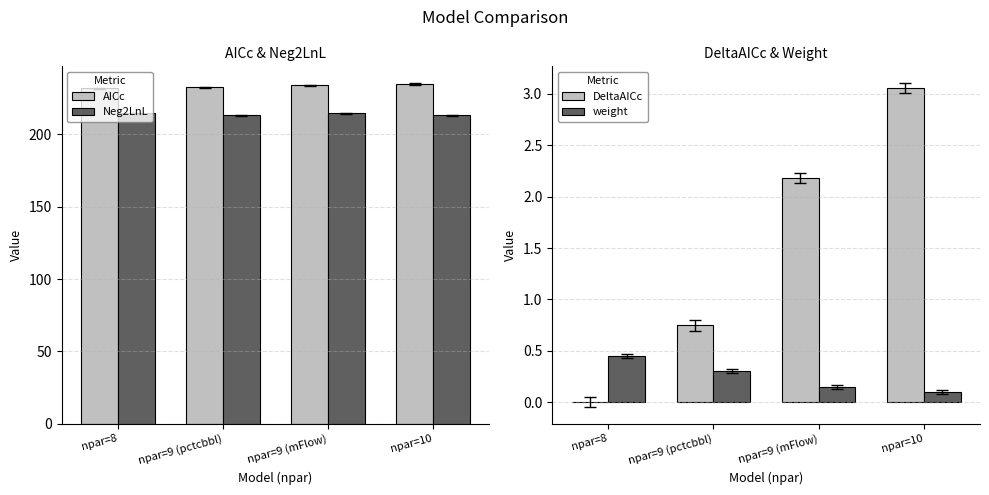

How many bars are there in total?

16